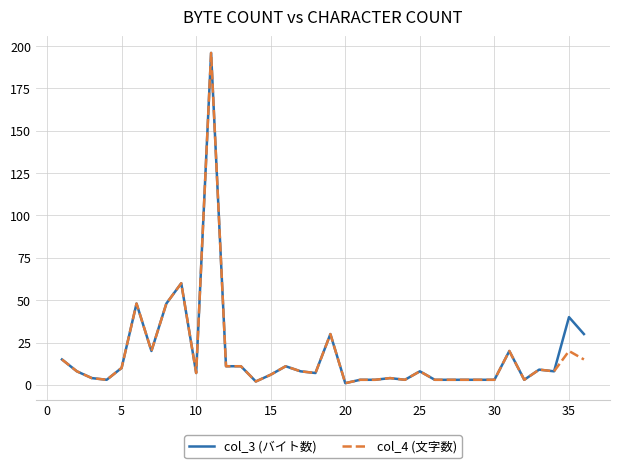

Count the number of categories in the chart.

36